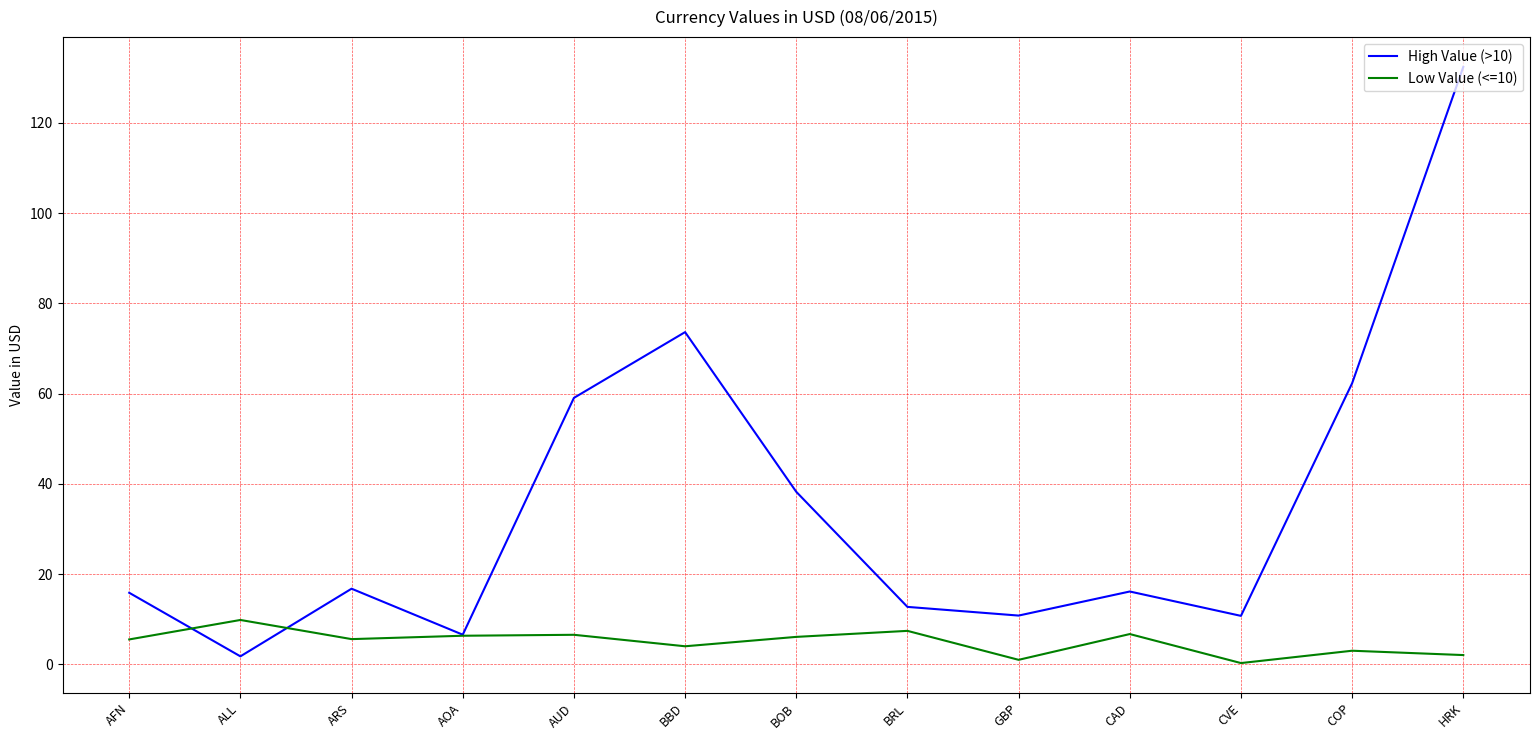

Between which two adjacent categories do High Value (>10) and Low Value (<=10) first intersect?

AFN and ALL